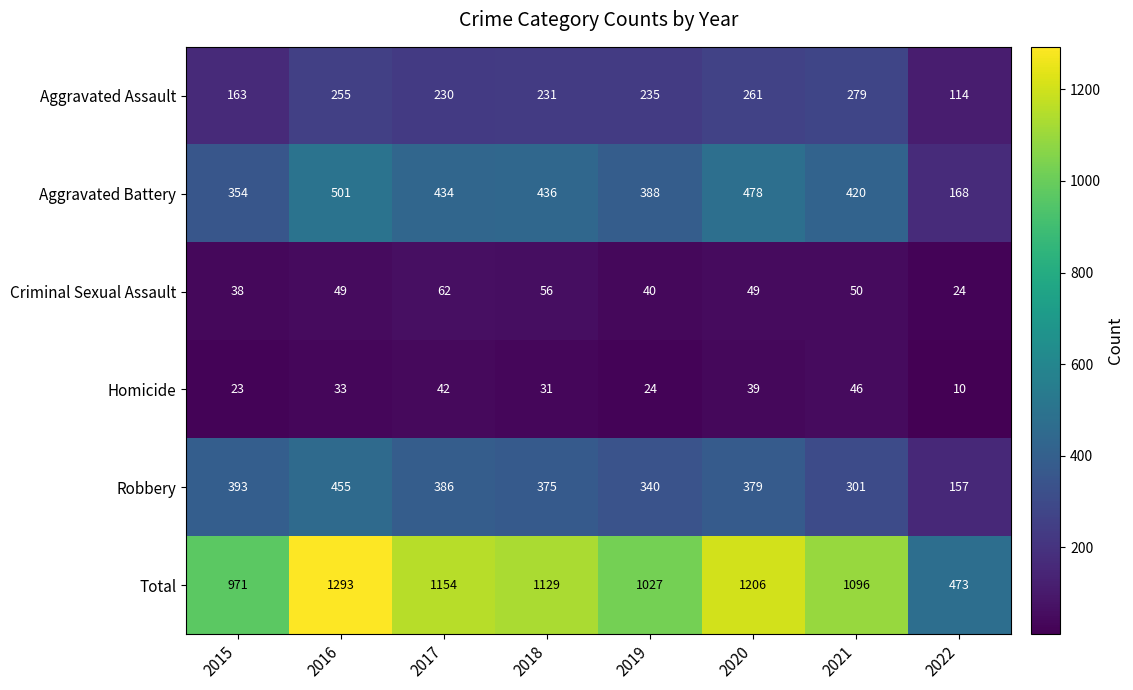

What is the total value across all series at 2017?

2308